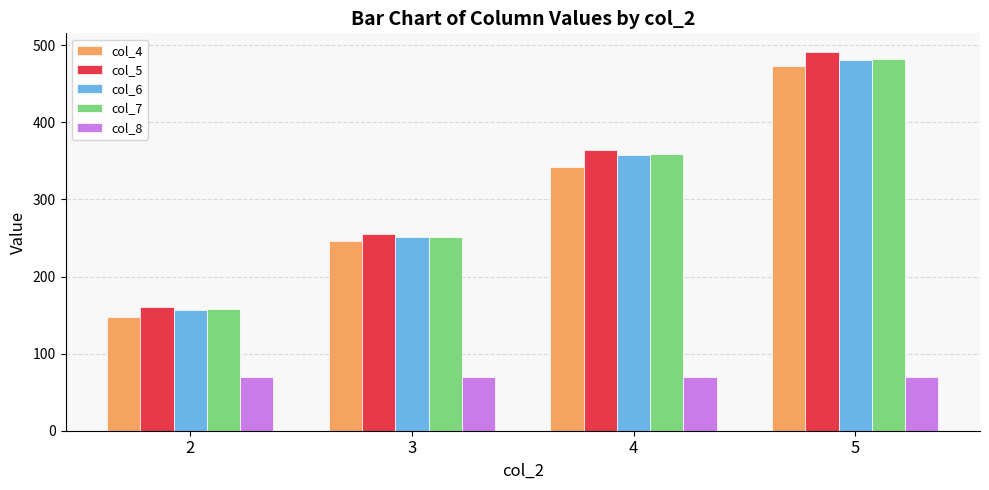

What is the minimum value shown in the chart?

69.3